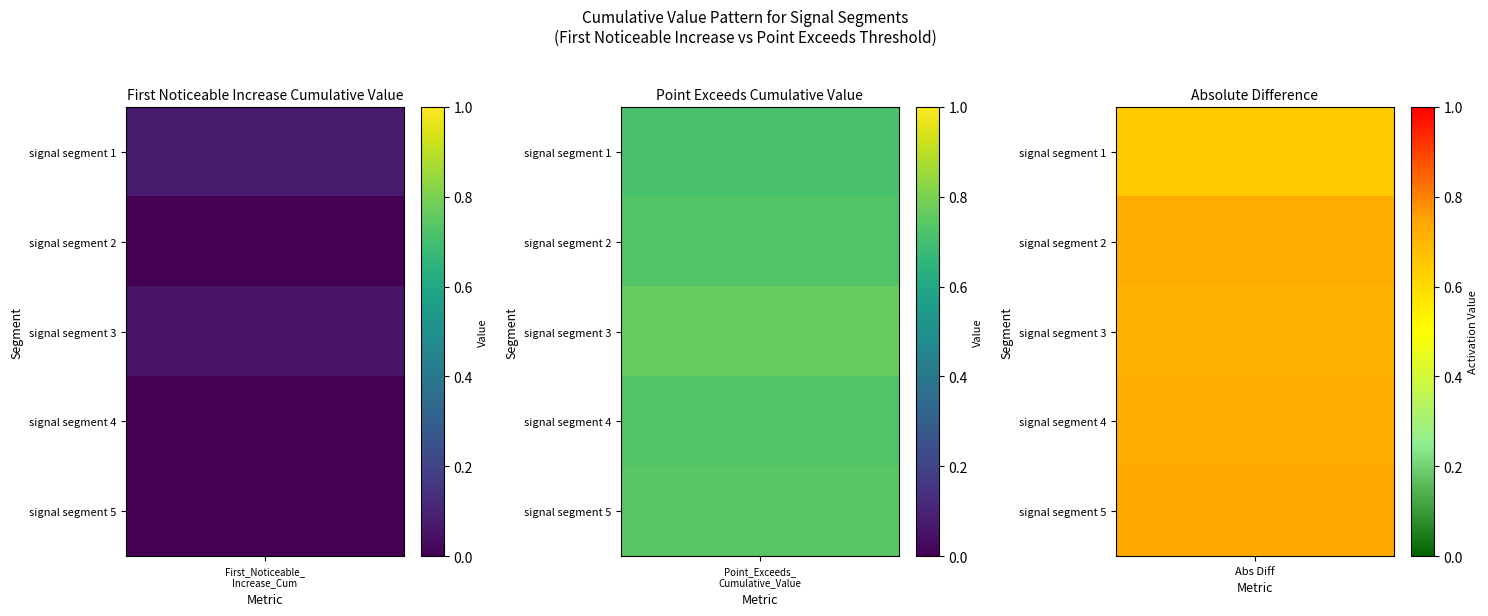

What is the sum of the signal segment 3 values at 0 and 1?

0.8